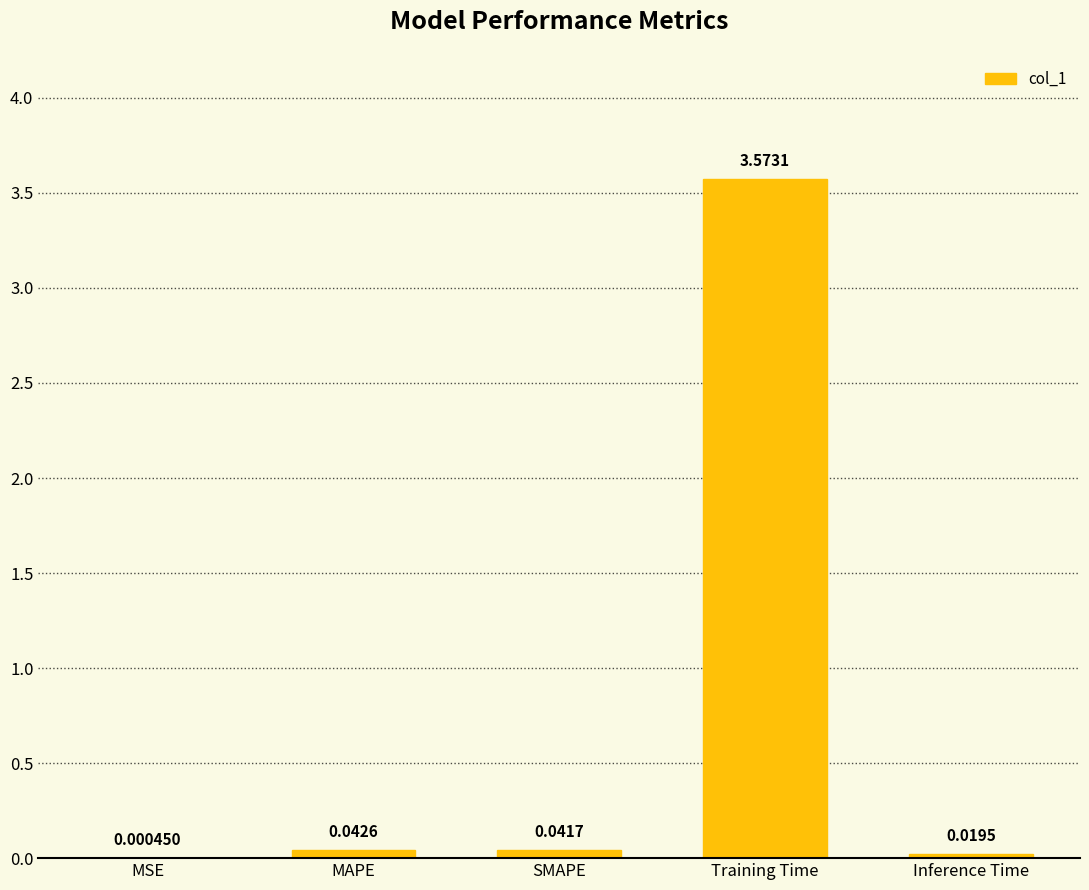

At which category does the chart reach its peak across all series?

Training Time